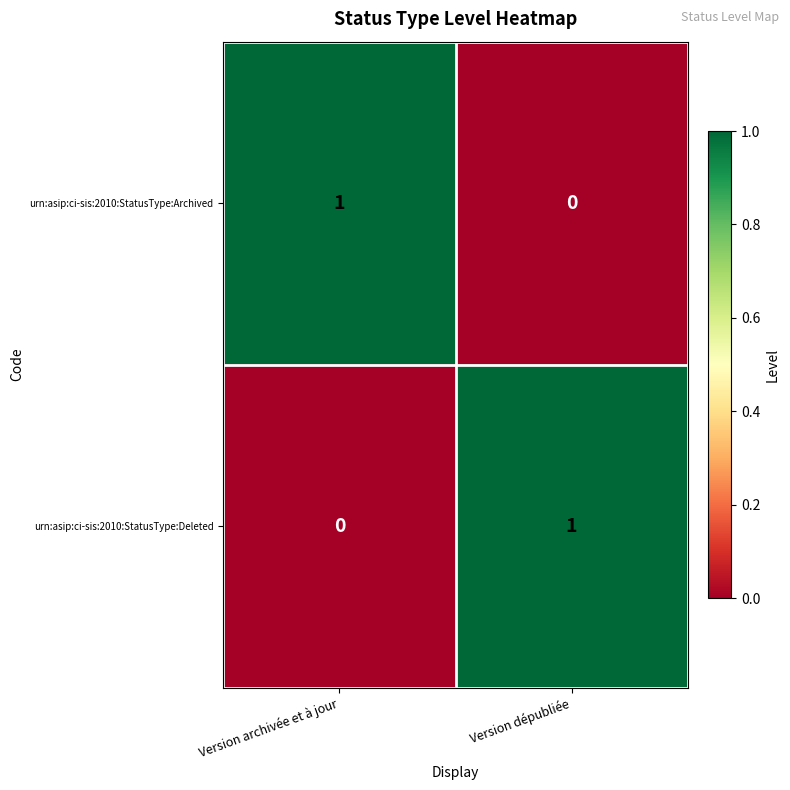

Rank the series at Version dépubliée from lowest to highest value.

urn:asip:ci-sis:2010:StatusType:Archived, urn:asip:ci-sis:2010:StatusType:Deleted